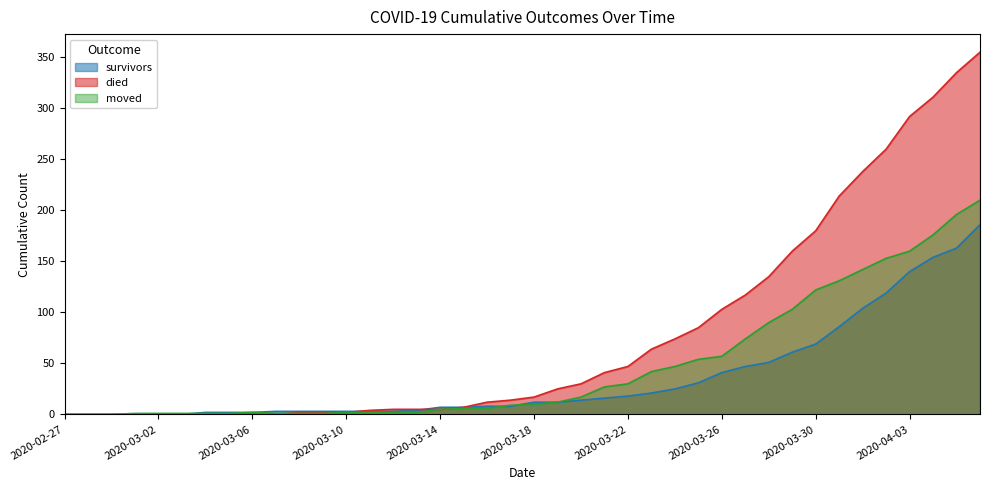

What is the difference between the survivors values at 2020-04-04 and 2020-03-04?

152